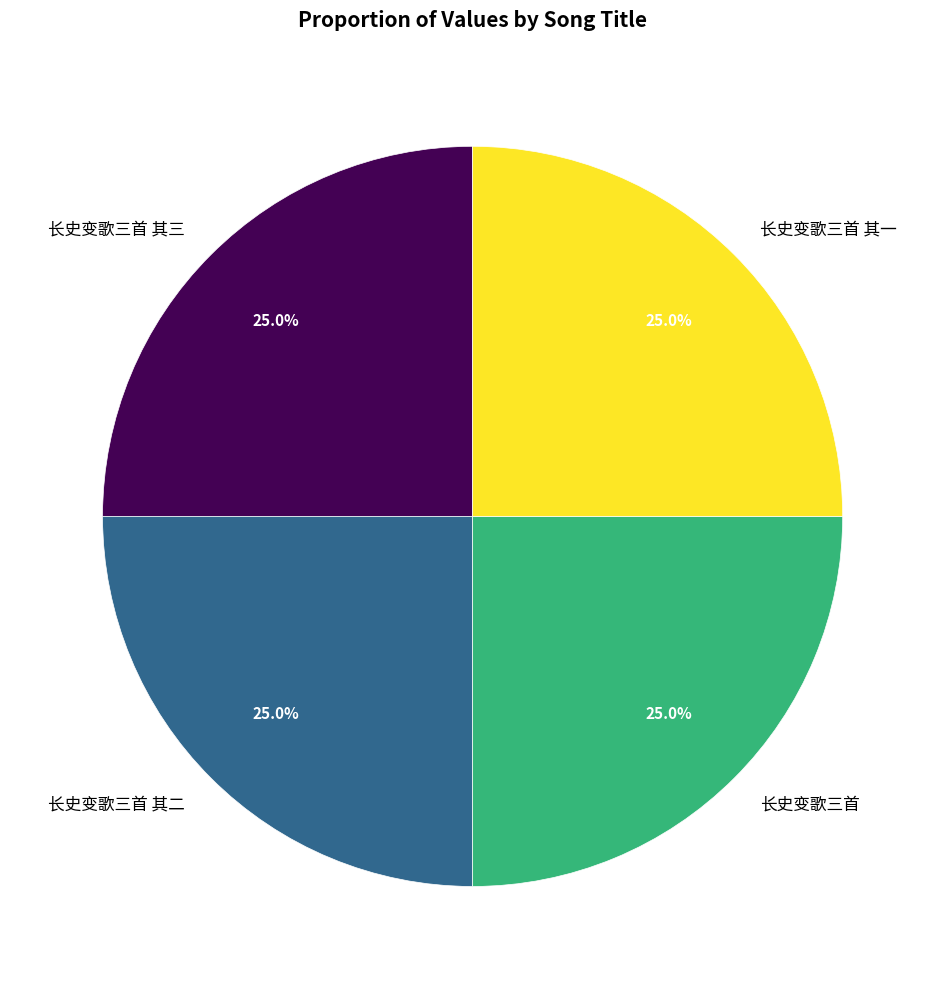

What percentage do 长史变歌三首 and 长史变歌三首 其一 together represent?

50.0%